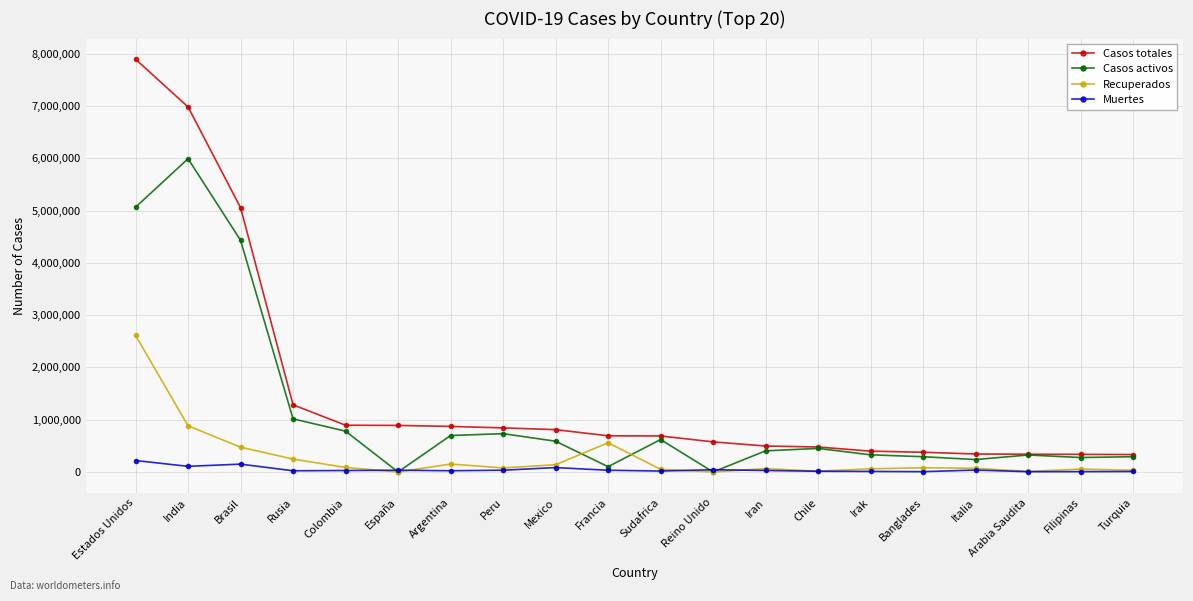

Is the value of Casos totales at Brasil greater than the value of Muertes at Argentina?

Yes